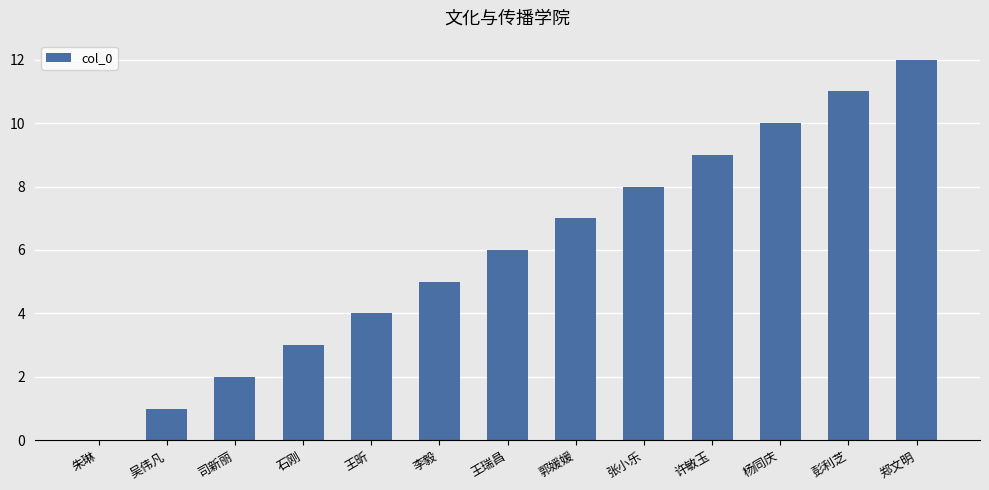

What is the sum of all values?

78